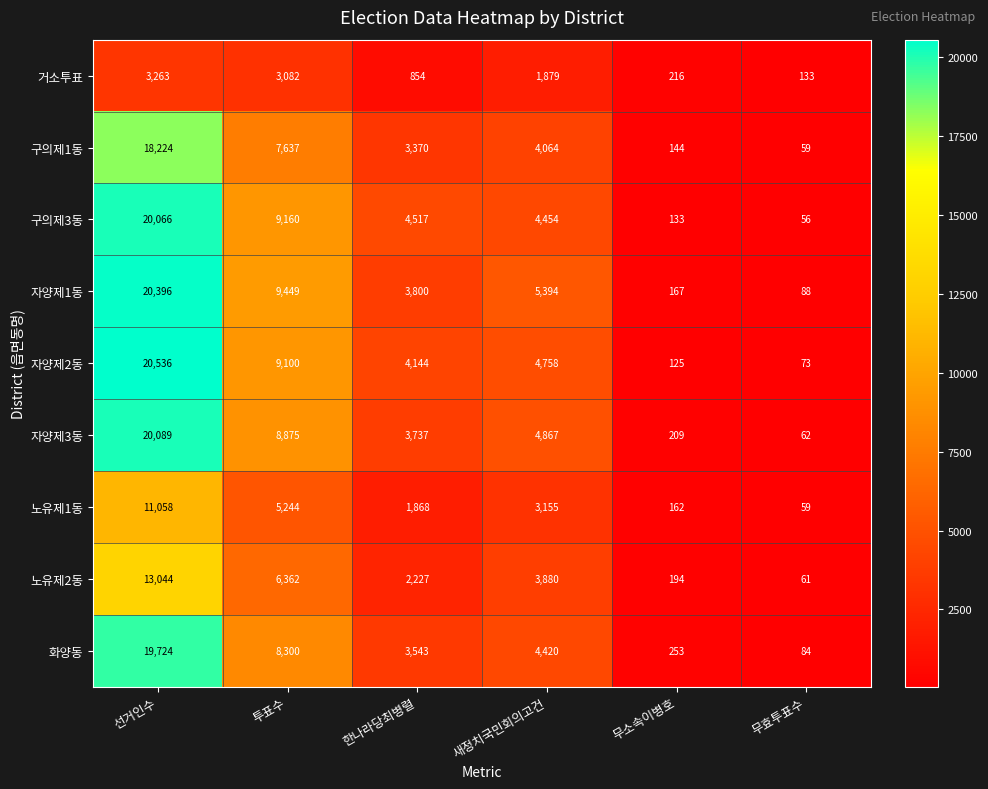

What is the maximum value shown in the chart?

20536